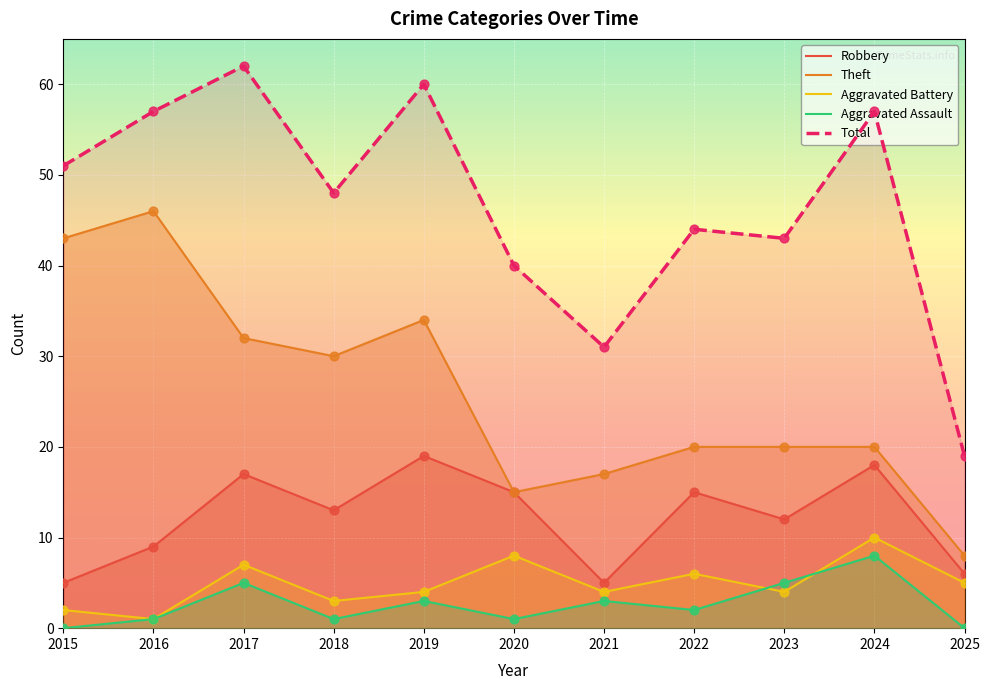

What is the total value across all series at 2022?

87